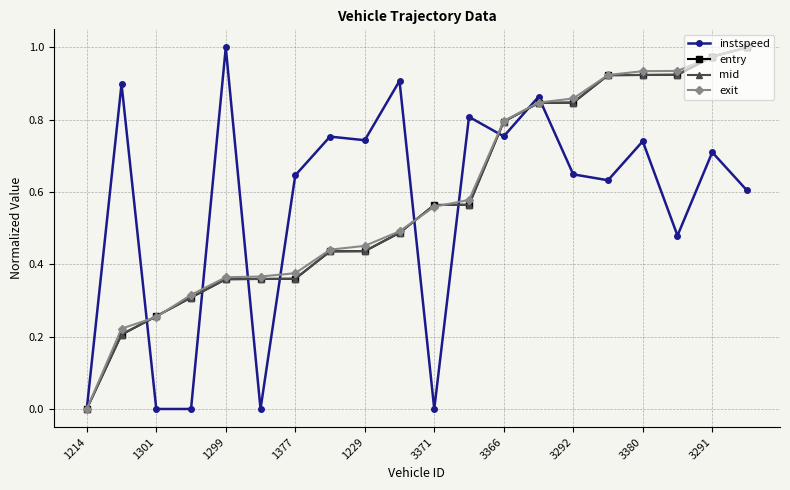

How many values in mid are above zero?

19